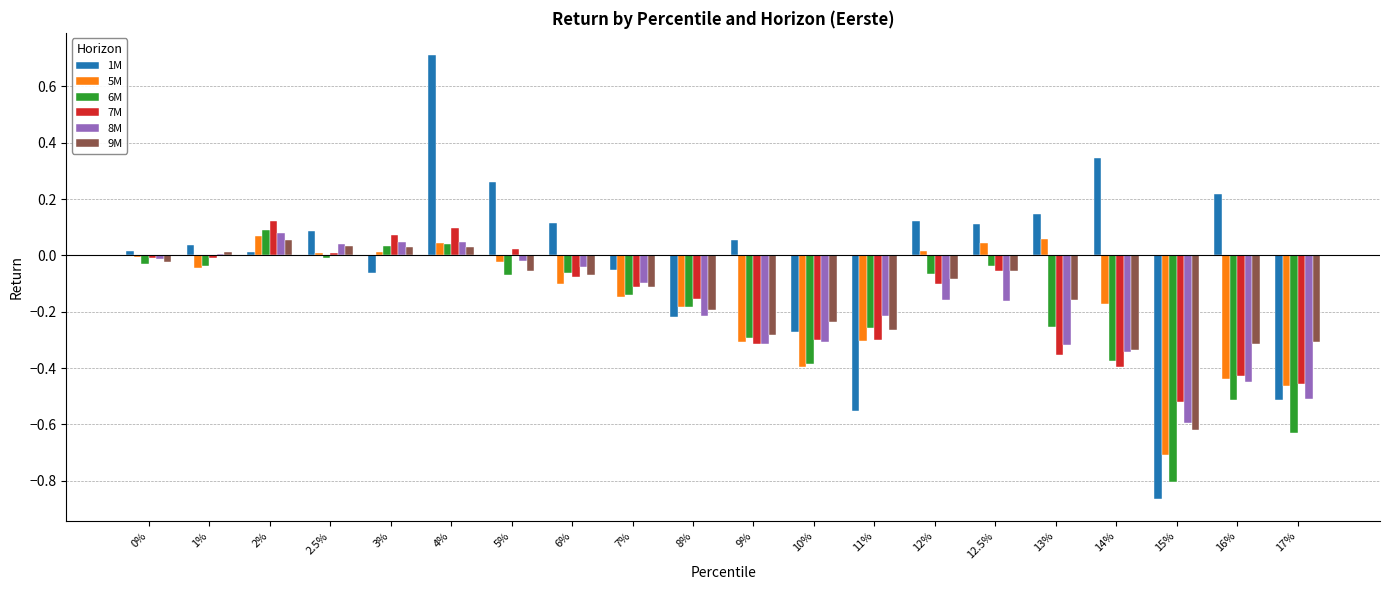

Which series has the largest total across all categories?

1M